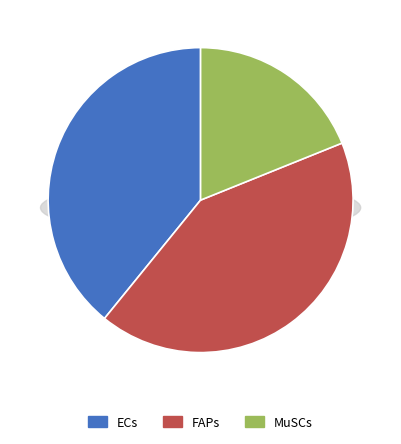

What is the smallest slice in the pie chart?

MuSCs